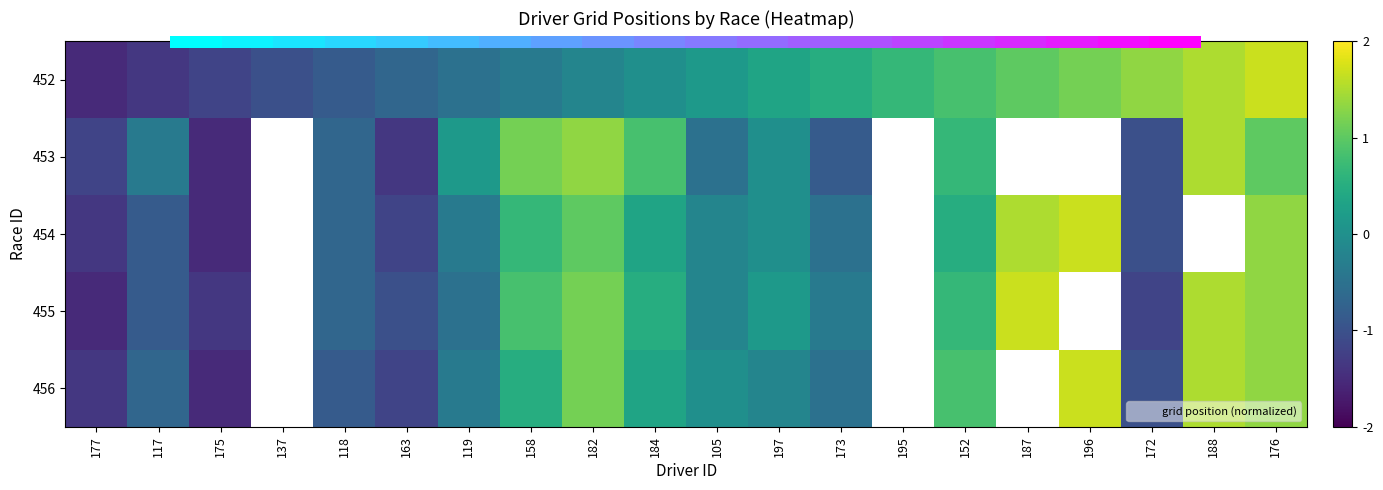

How many distinct data groups are displayed?

5